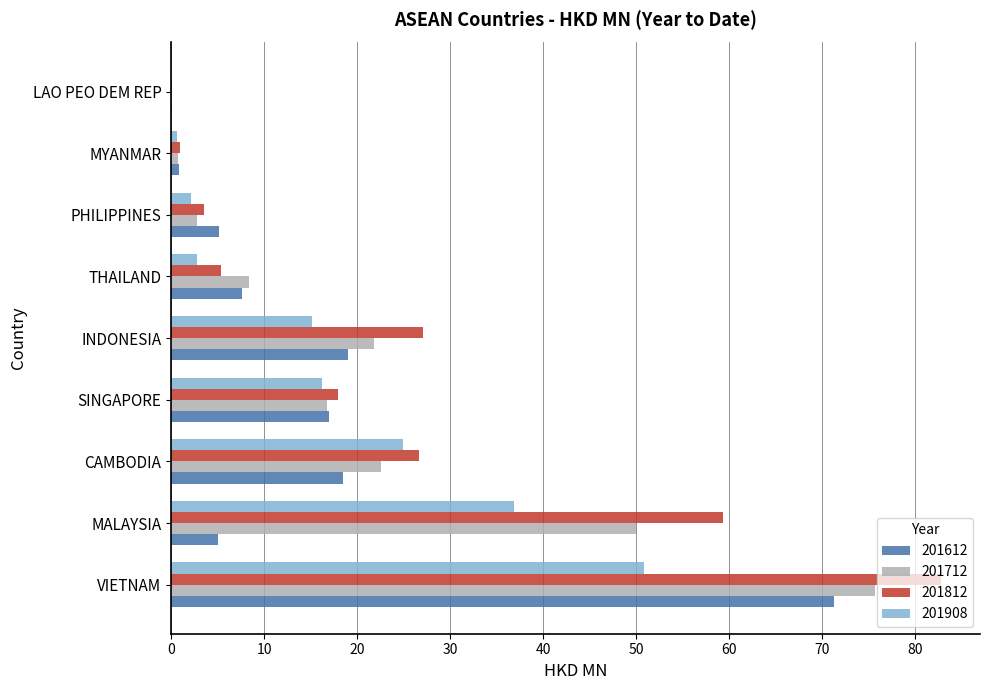

What value does the 201612 series have at INDONESIA?

19.0